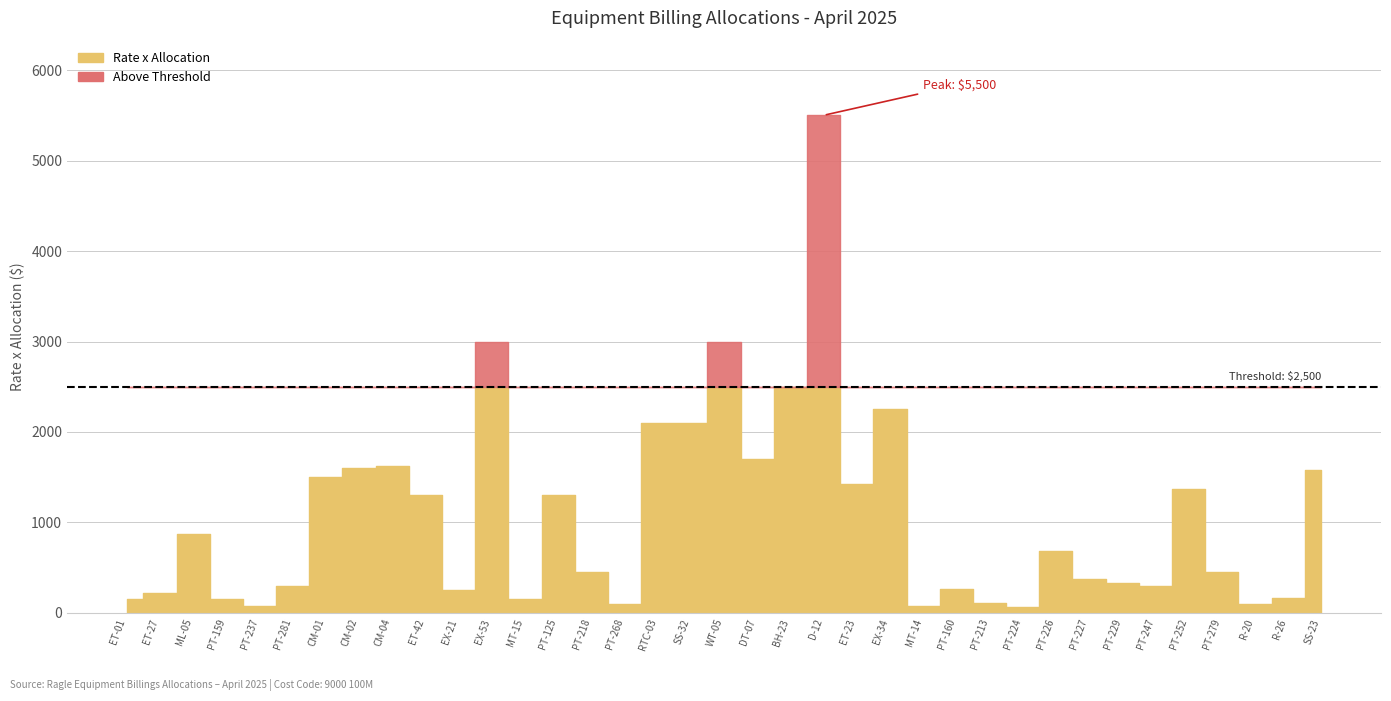

What is the ratio of the value at PT-125 to the value at ET-01?

8.3